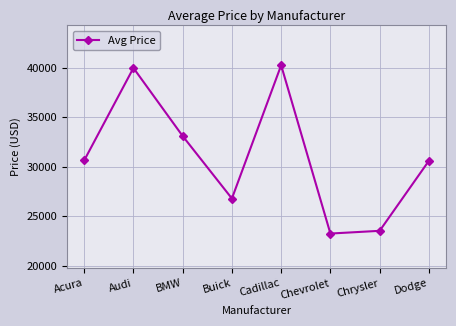

What is the average value?

31010.6